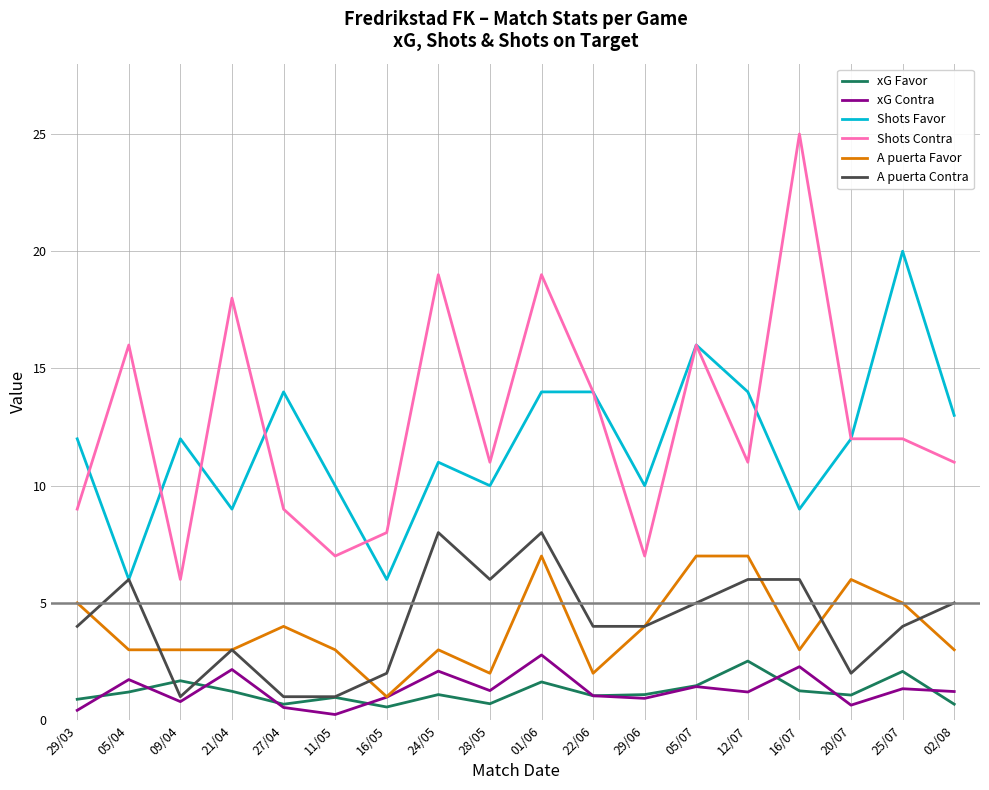

What are all the series names shown in the legend?

xG Favor, xG Contra, Shots Favor, Shots Contra, A puerta Favor, A puerta Contra